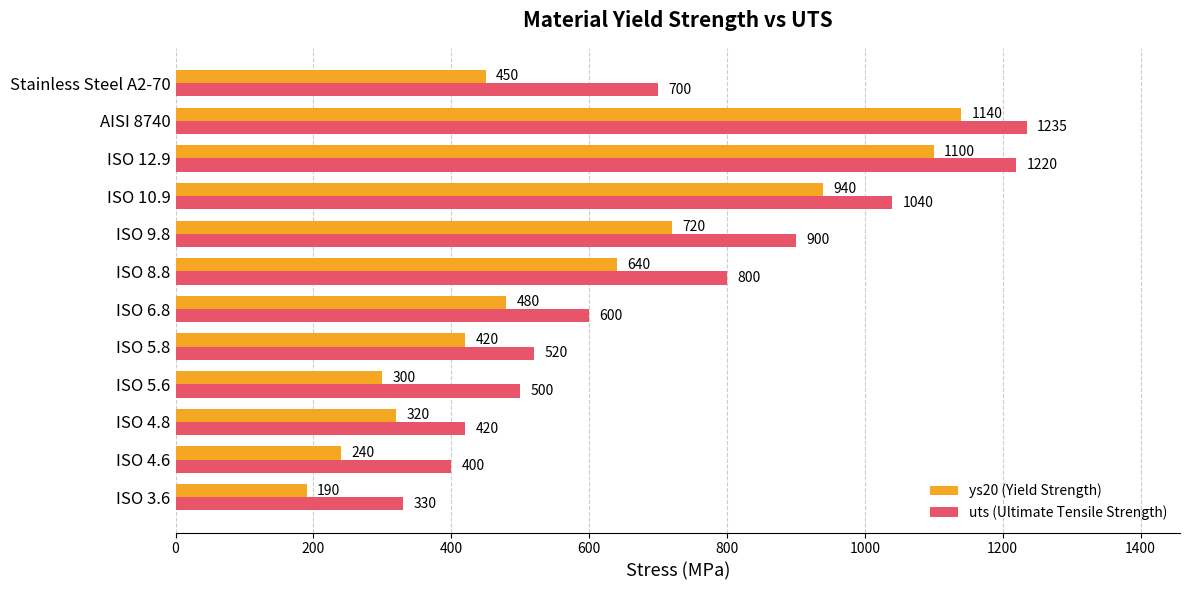

Rank the series by their average value, from highest to lowest.

uts (Ultimate Tensile Strength), ys20 (Yield Strength)